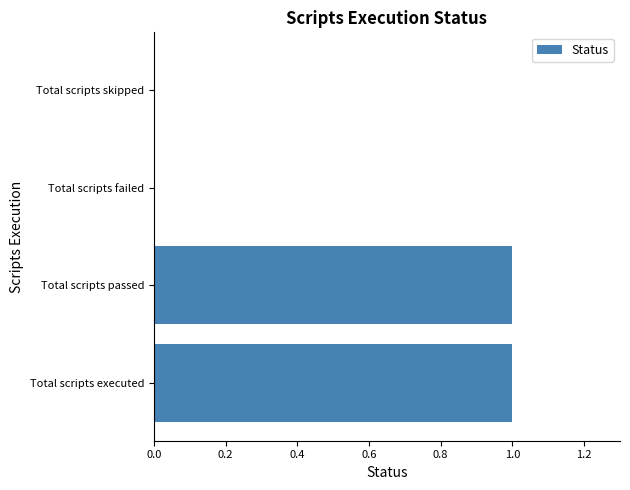

Reading bottom to top, what are all the values shown in this chart?

Total scripts executed=1	Total scripts passed=1	Total scripts failed=0	Total scripts skipped=0